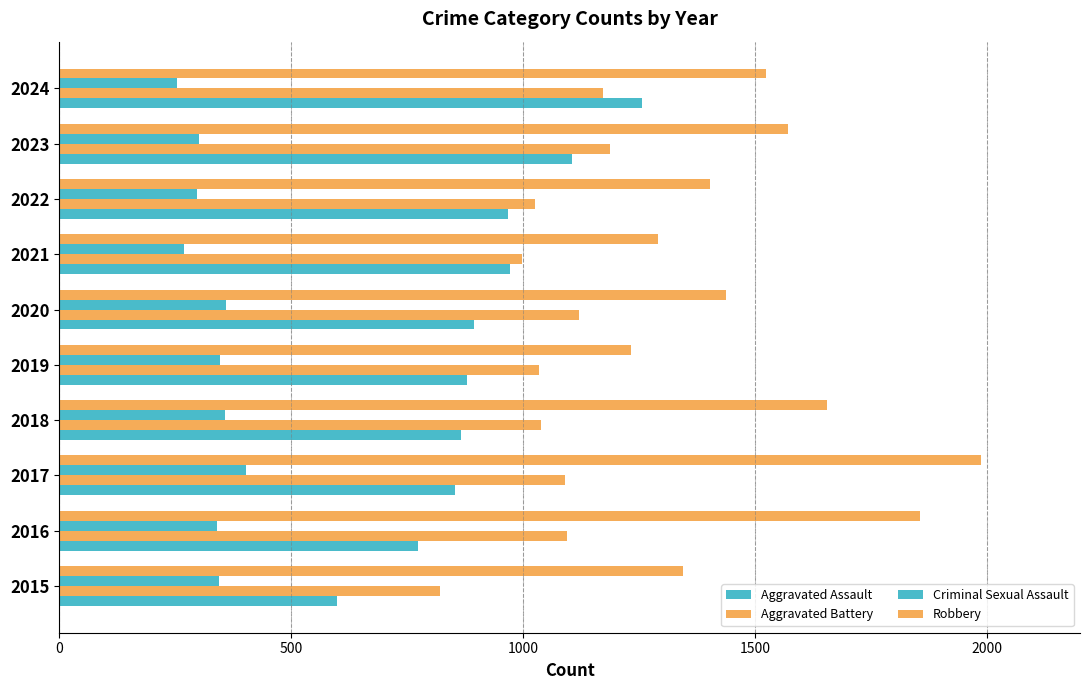

What position from the left is 1500?

4